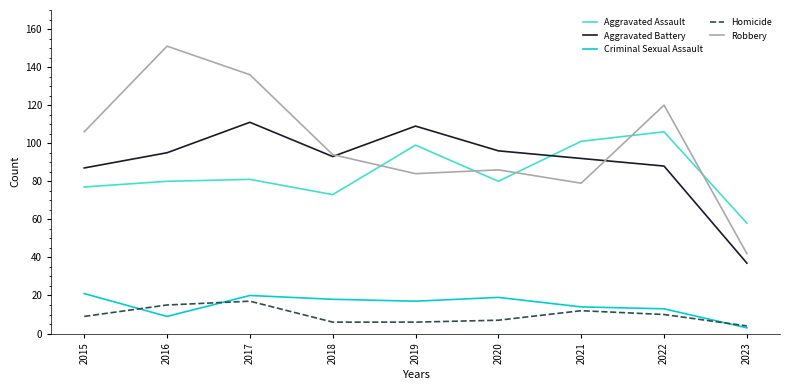

The value of Aggravated Battery at 2018 is 93. True or false?

True